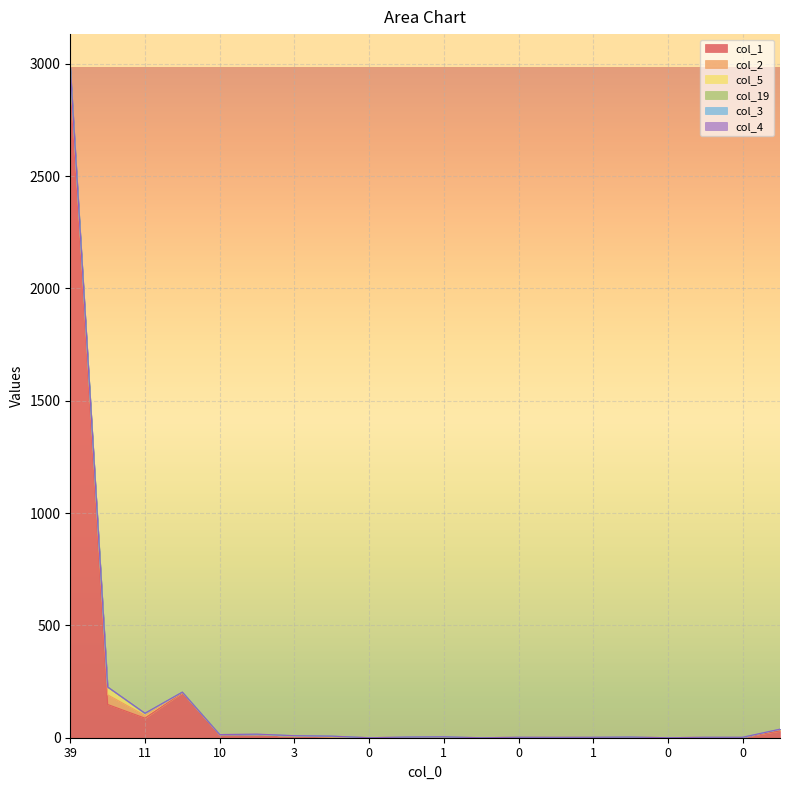

True or false: col_1 and col_4 cross at least once.

False